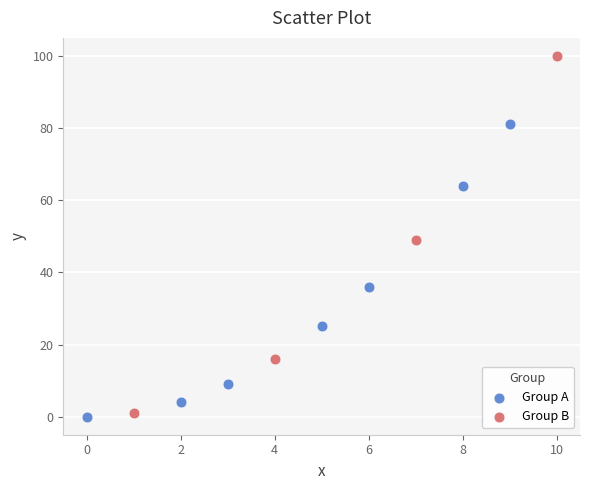

Which series contains the lowest Y value?

Group A